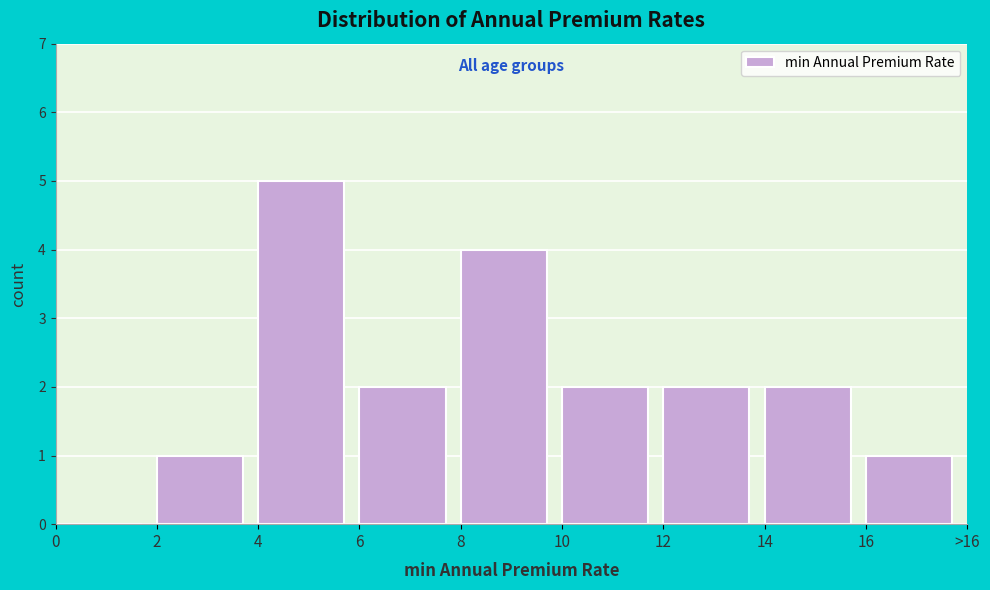

Reading left to right, list all the values displayed in this chart.

0=0	2=1	4=5	6=2	8=4	10=2	12=2	14=2	16=1